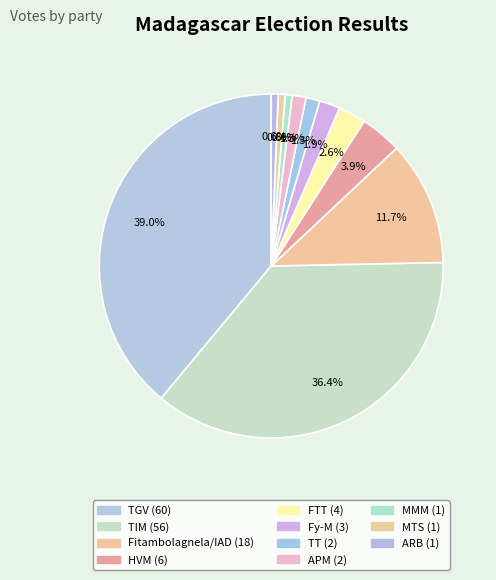

To the nearest percent, what is the difference between the largest and smallest slice percentages?

38%